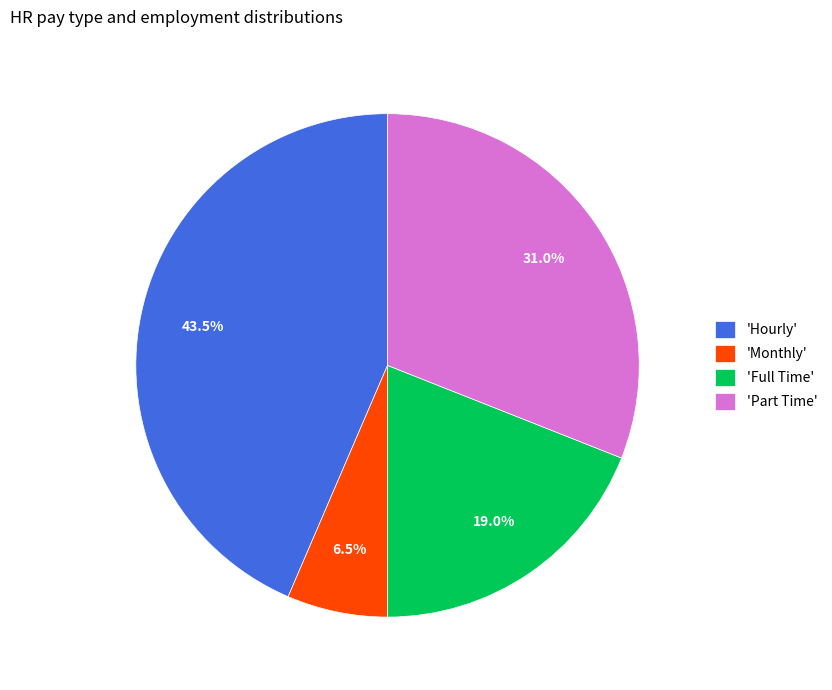

Rank the categories by value from lowest to highest.

'Monthly', 'Full Time', 'Part Time', 'Hourly'